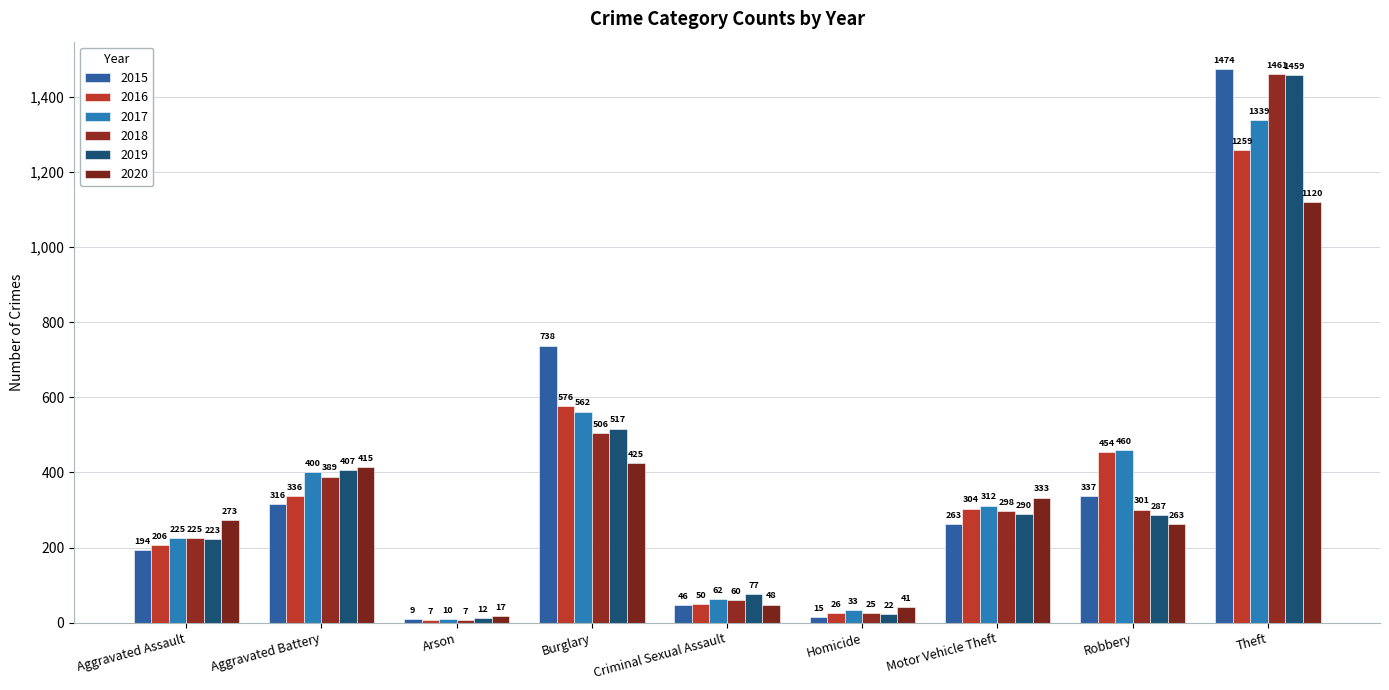

What is the difference between the second highest and minimum values in the 2016 series?

569